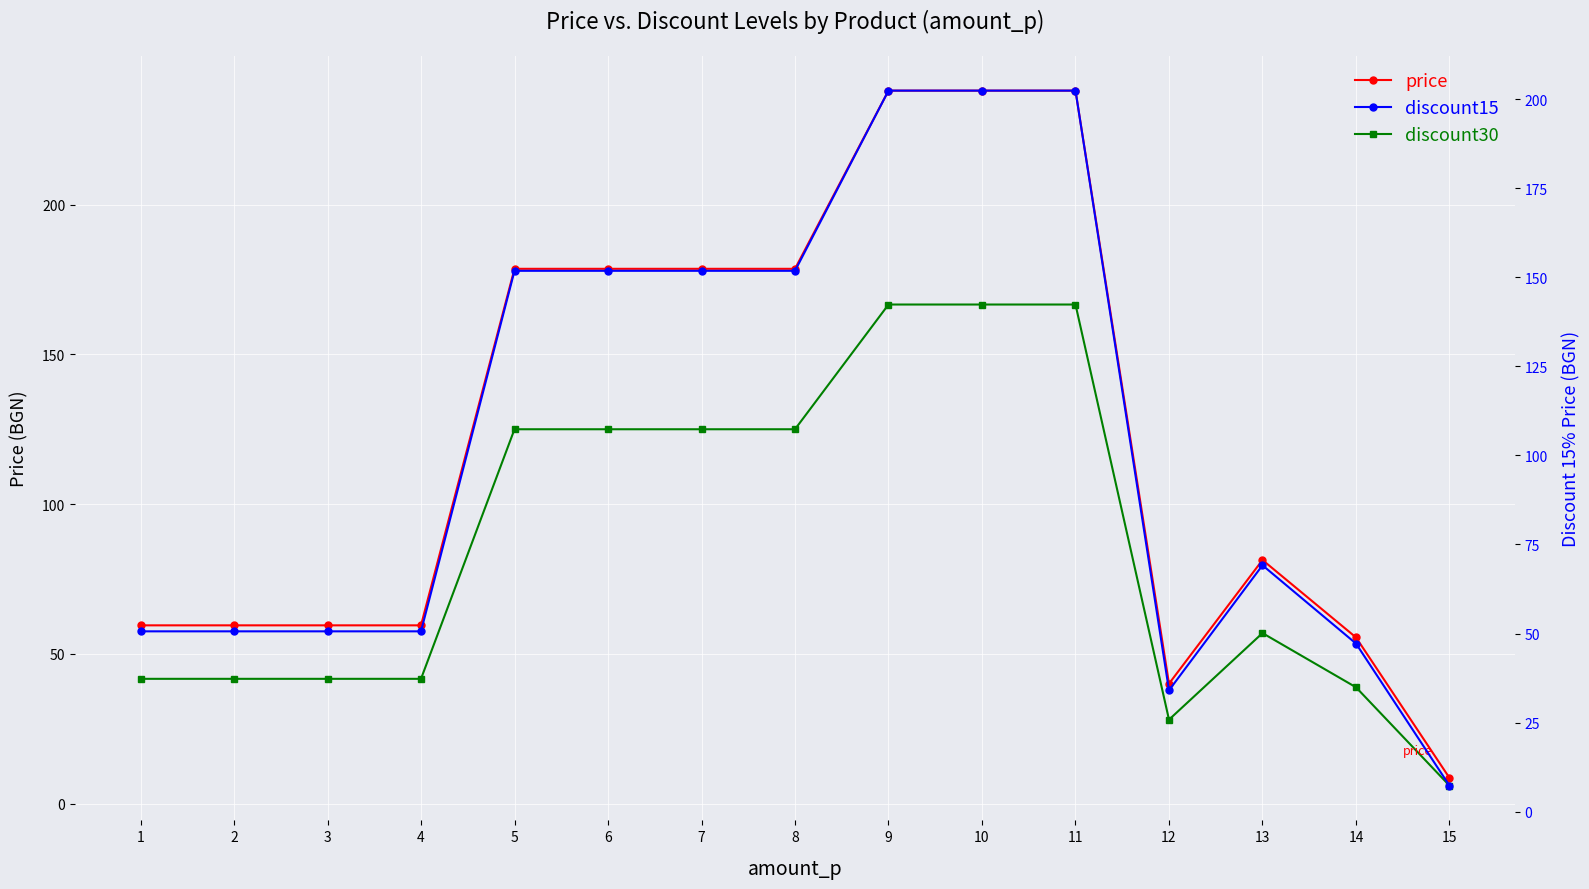

Where is discount30 nearest to the value 86?

13